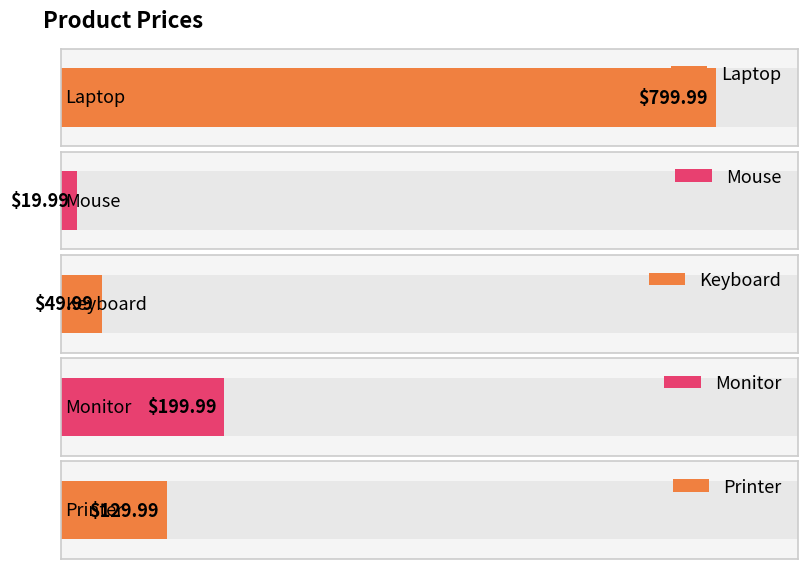

What is the average value?

240.0